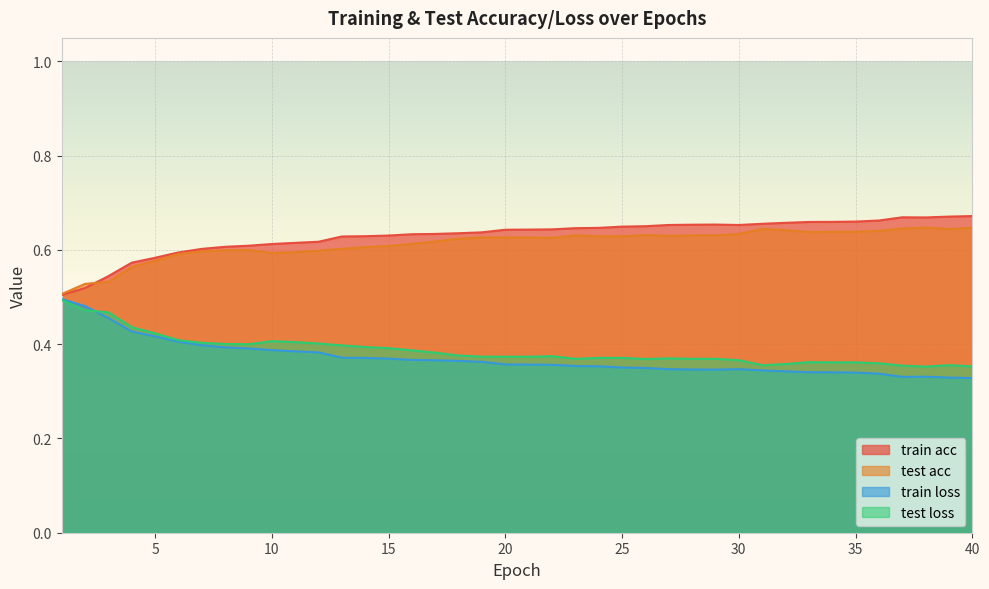

True or false: test loss and train acc cross at least once.

False